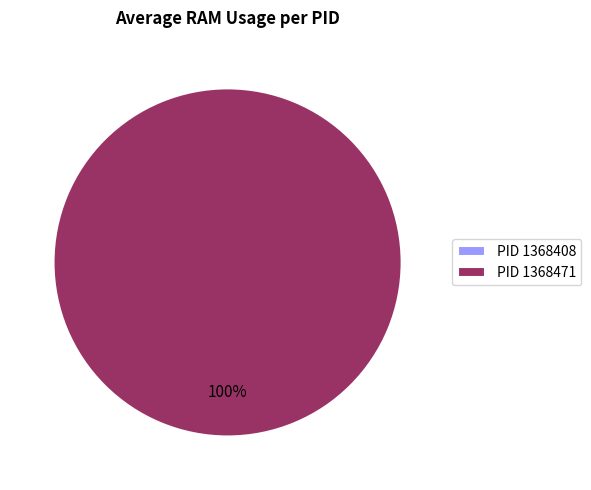

Between 1368471 and 1368408, which is larger?

1368471